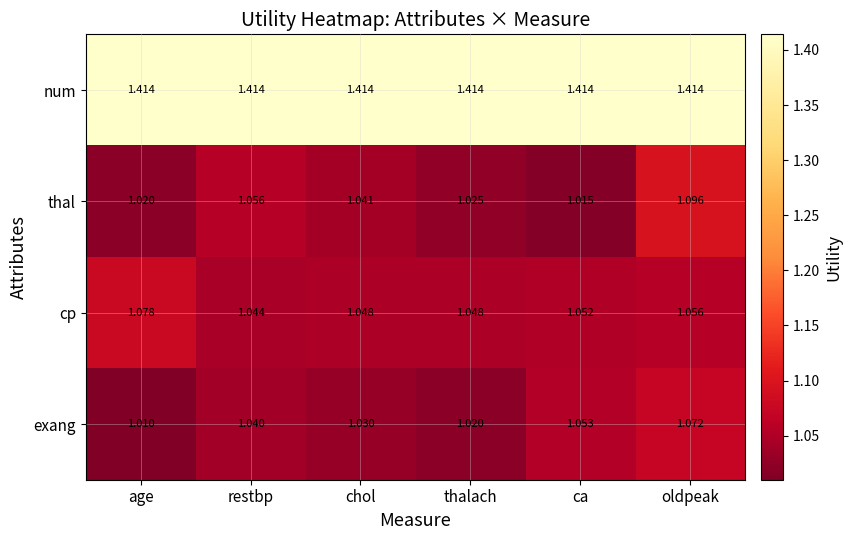

Which category has the highest value in the cp series?

age